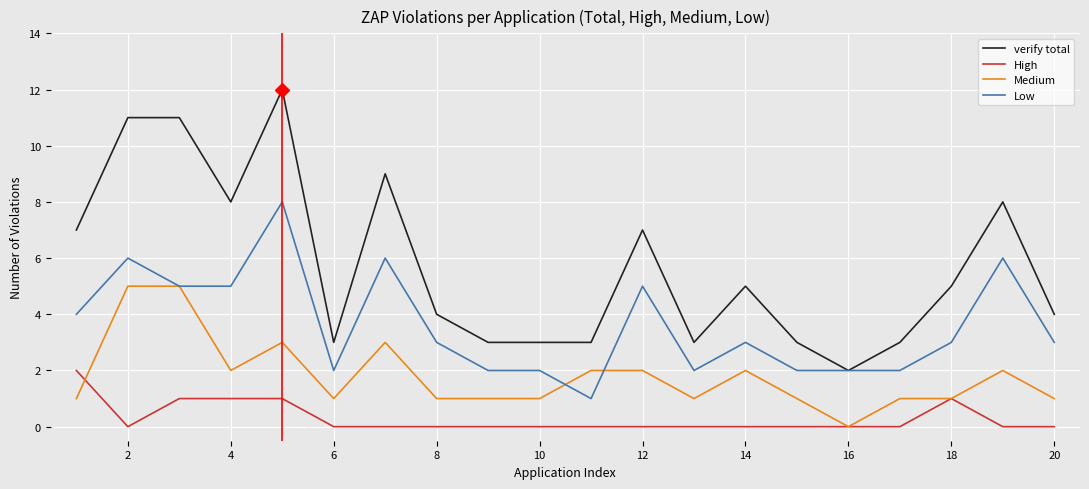

Which series has the largest total across all categories?

verify total